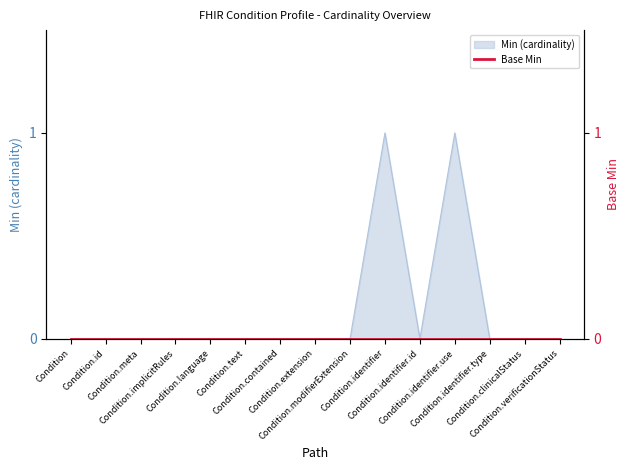

Reading left to right, list all the values displayed in this chart.

Condition=0	Condition.id=0	Condition.meta=0	Condition.implicitRules=0	Condition.language=0	Condition.text=0	Condition.contained=0	Condition.extension=0	Condition.modifierExtension=0	Condition.identifier=1	Condition.identifier.id=0	Condition.identifier.use=1	Condition.identifier.type=0	Condition.clinicalStatus=0	Condition.verificationStatus=0